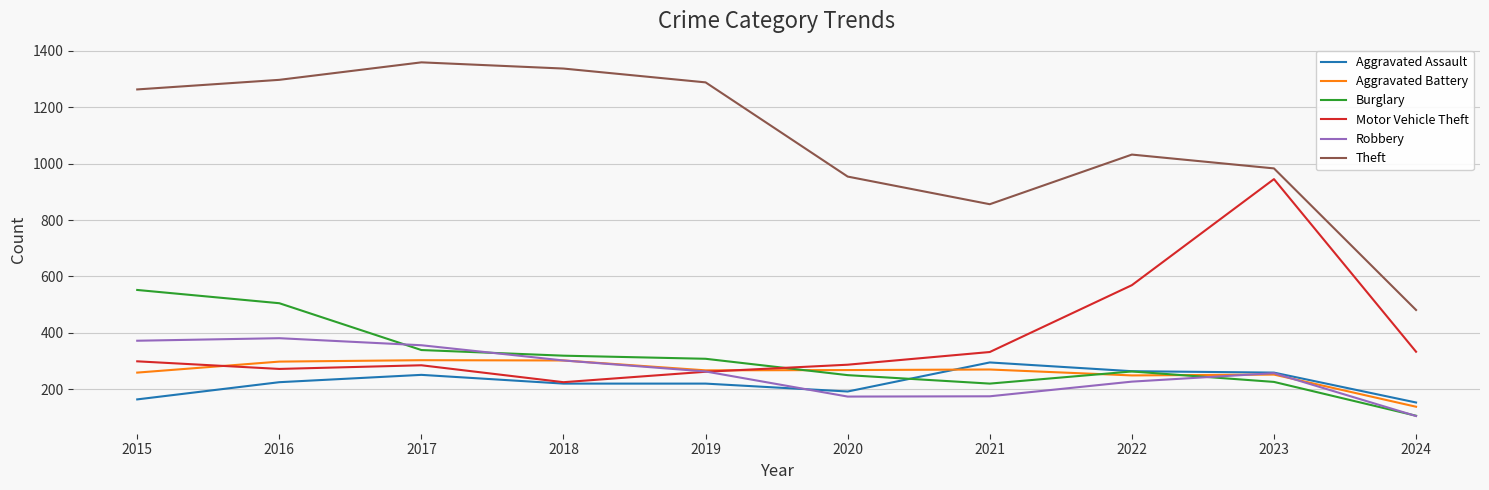

What is the total value across all series at 2022?

2604